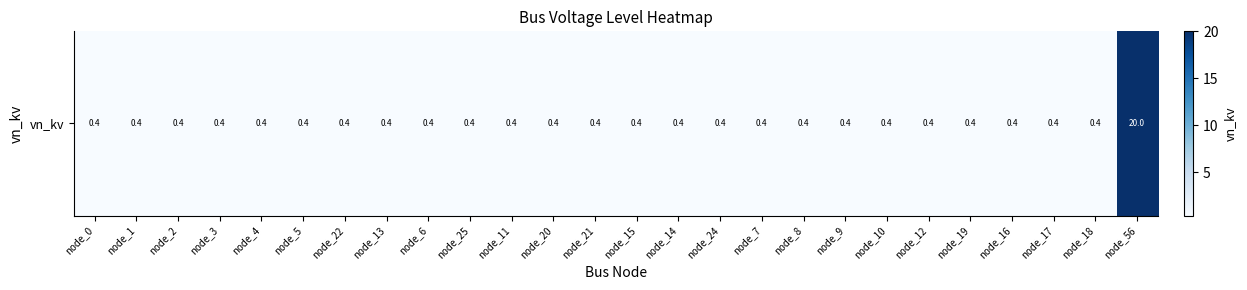

Rank the categories by value from highest to lowest.

node_56, node_0, node_1, node_2, node_3, node_4, node_5, node_22, node_13, node_6, node_25, node_11, node_20, node_21, node_15, node_14, node_24, node_7, node_8, node_9, node_10, node_12, node_19, node_16, node_17, node_18